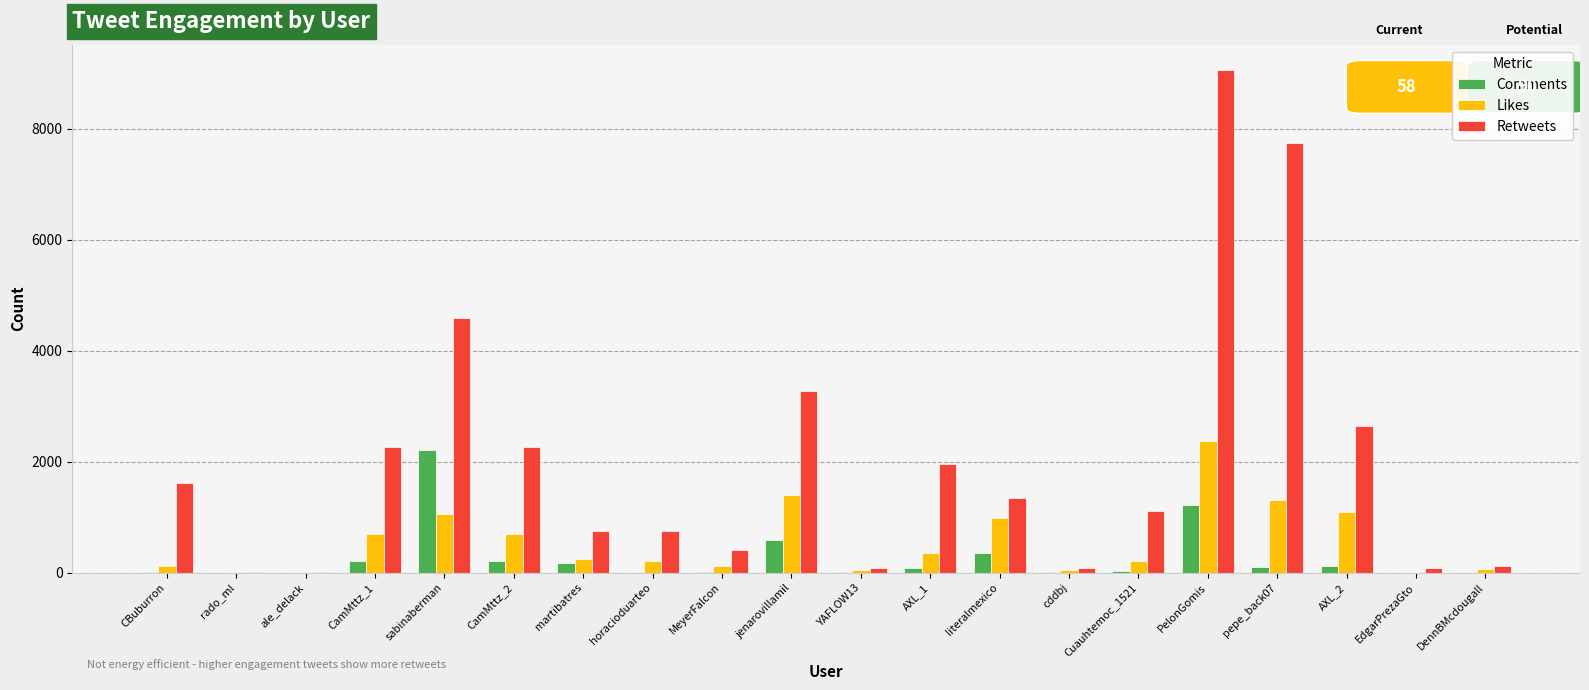

Which series changed the most between rado_ml and AXL_2?

Retweets